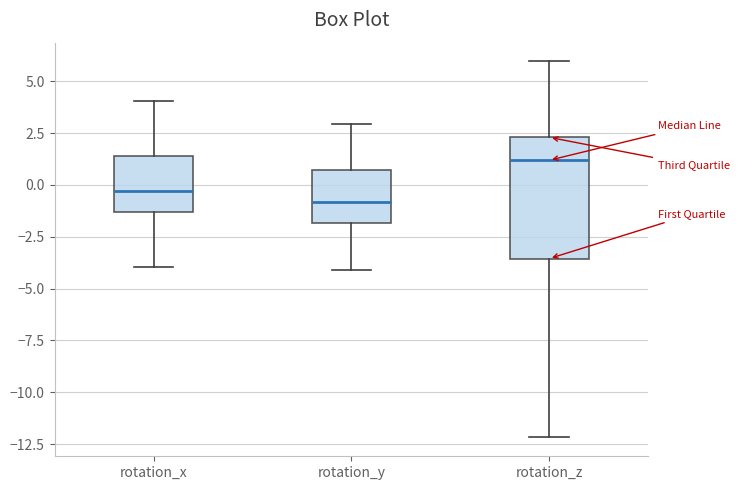

Which box has the highest median line?

rotation_z